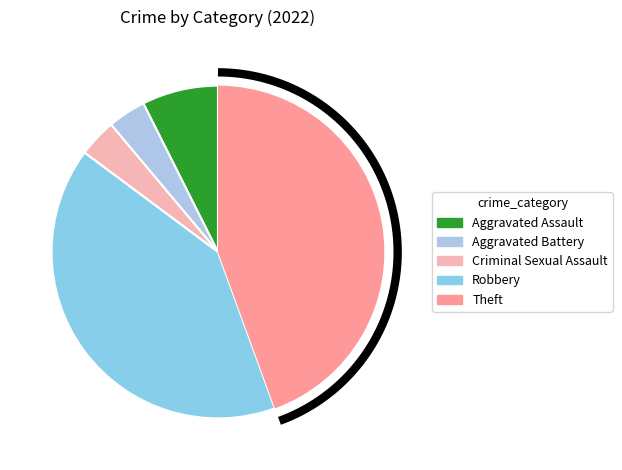

To the nearest percent, what is the difference between the largest and smallest slice percentages?

41%